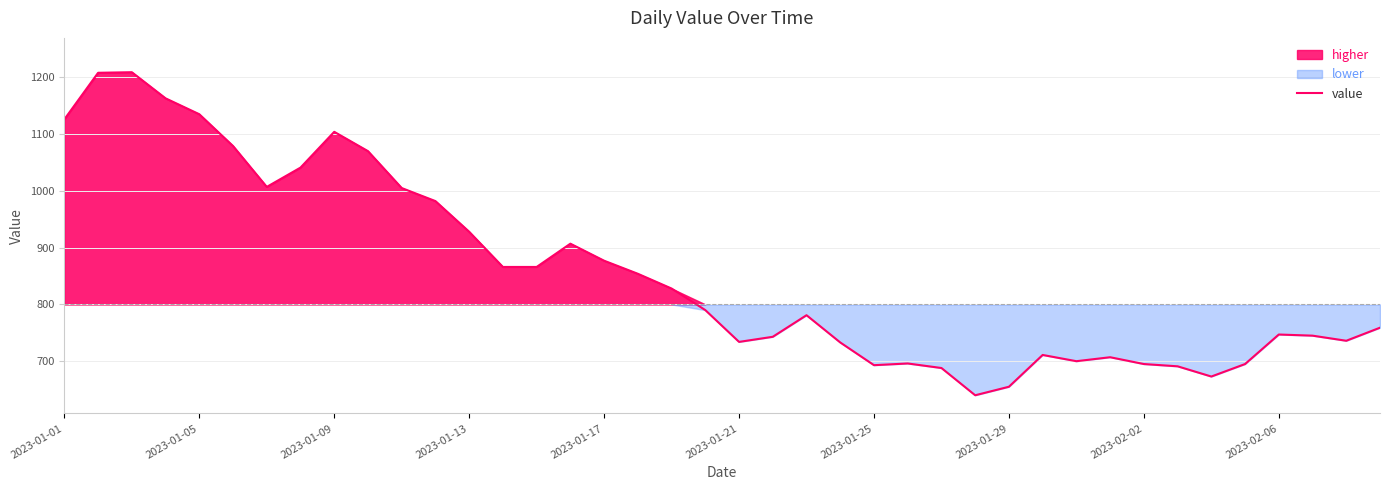

Is it true that the value at 17 is 515?

False